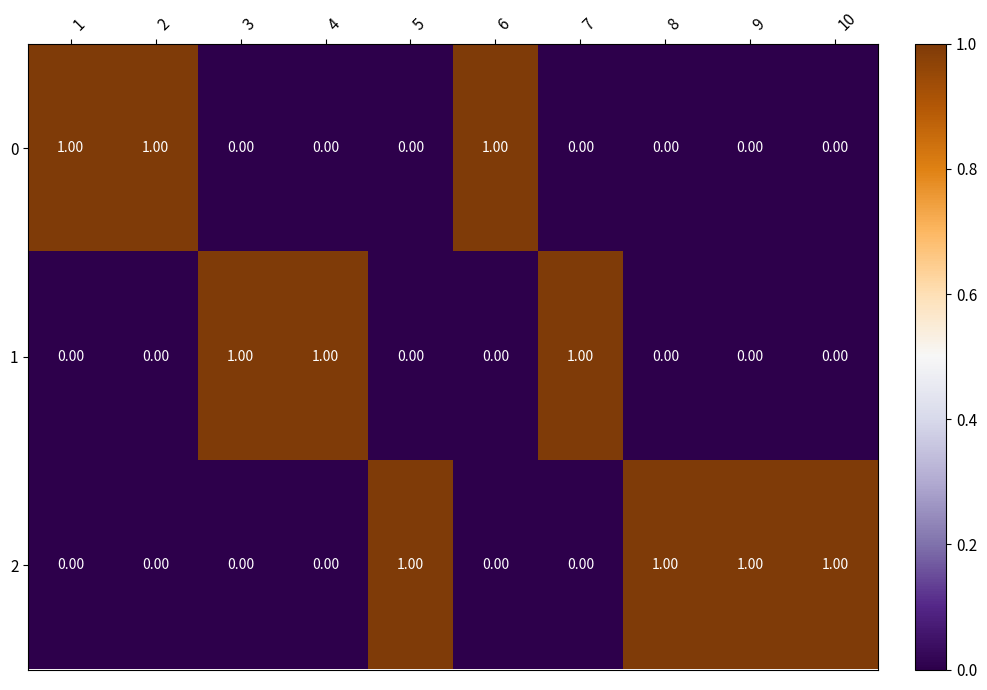

At how many categories does at least one series exceed 0?

10